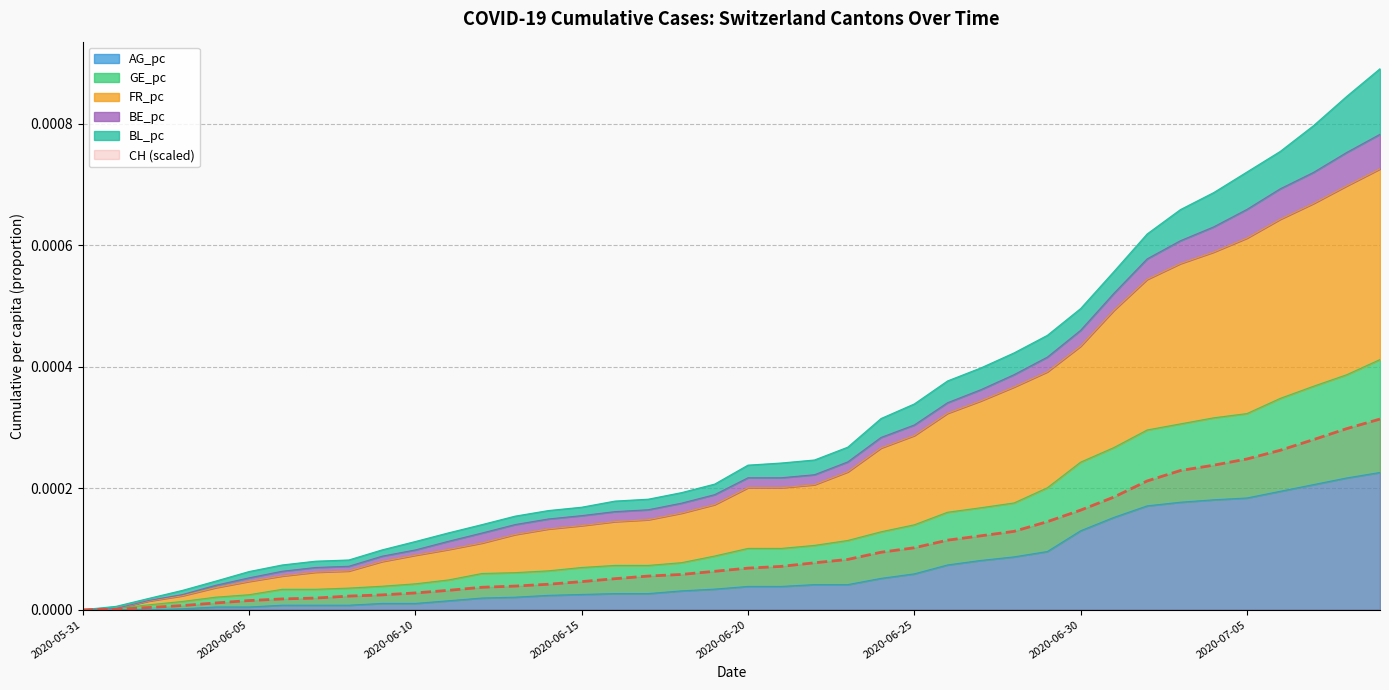

The value of FR_pc at 2020-06-08 is 0.0. True or false?

True